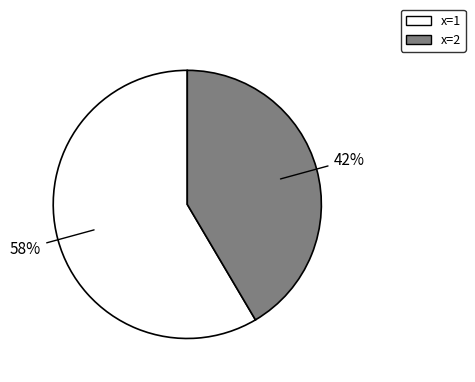

Does any single category account for the majority?

Yes